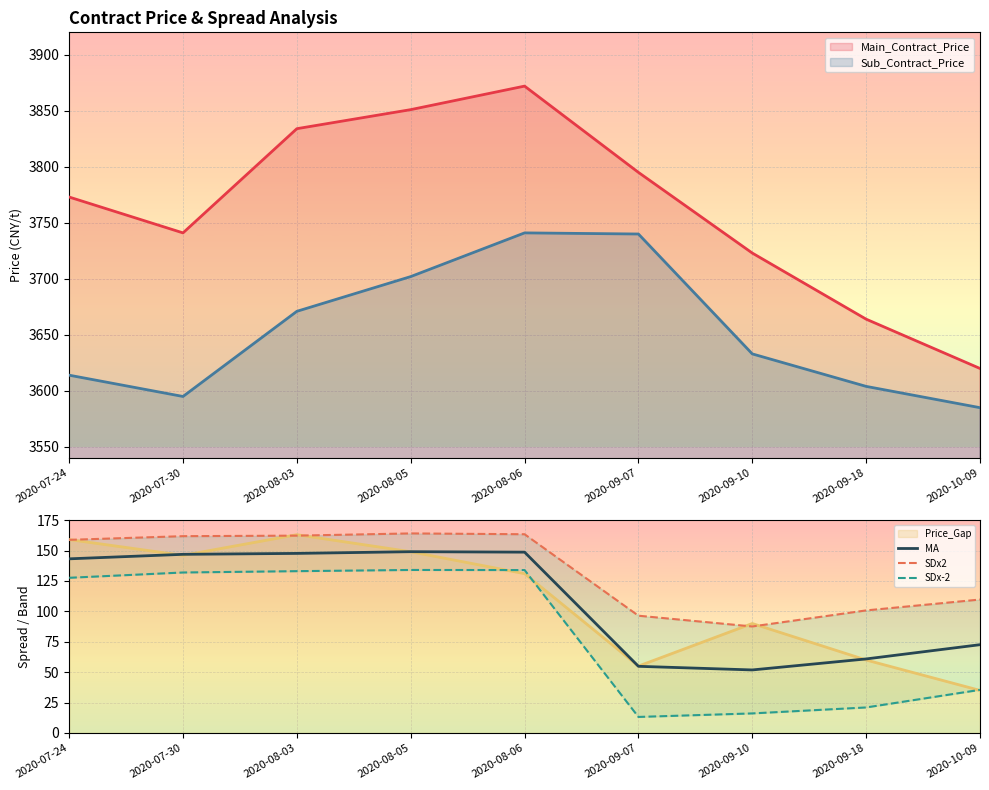

At which label does Price_Gap reach its peak?

2020-08-03